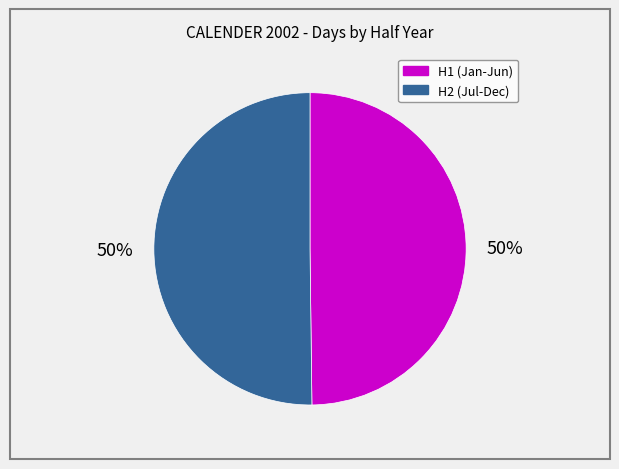

To the nearest percent, what is the average slice percentage?

50%